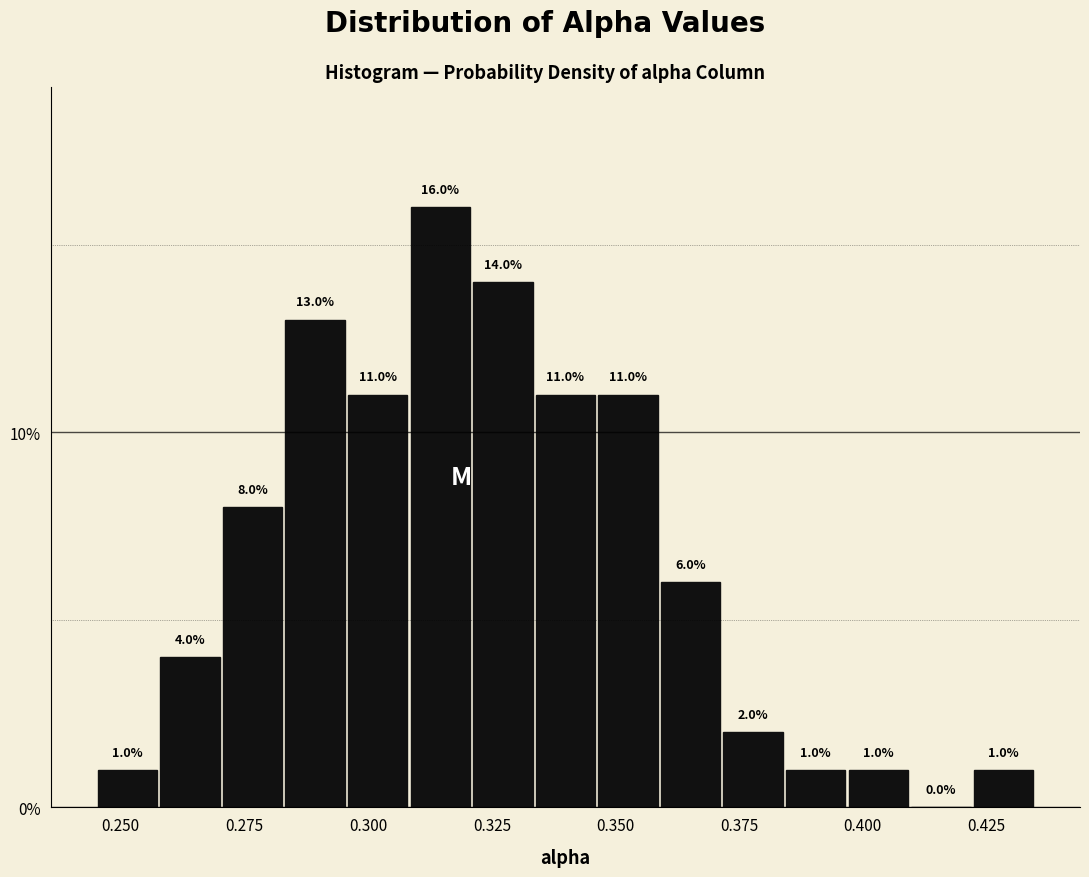

Around what value on the x-axis is the tallest bar? Give the approximate position of its centre, as read against the axis.

0.315